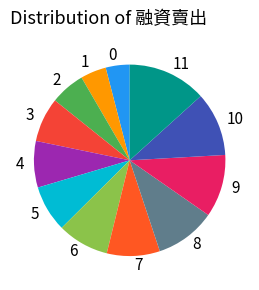

Do 11 and 10 together represent more than half of the pie?

No